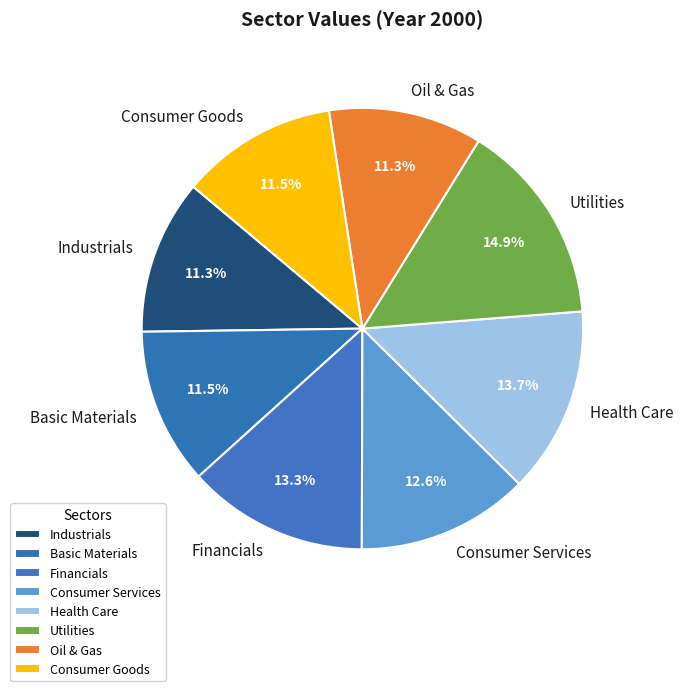

Which slice is the largest?

Utilities